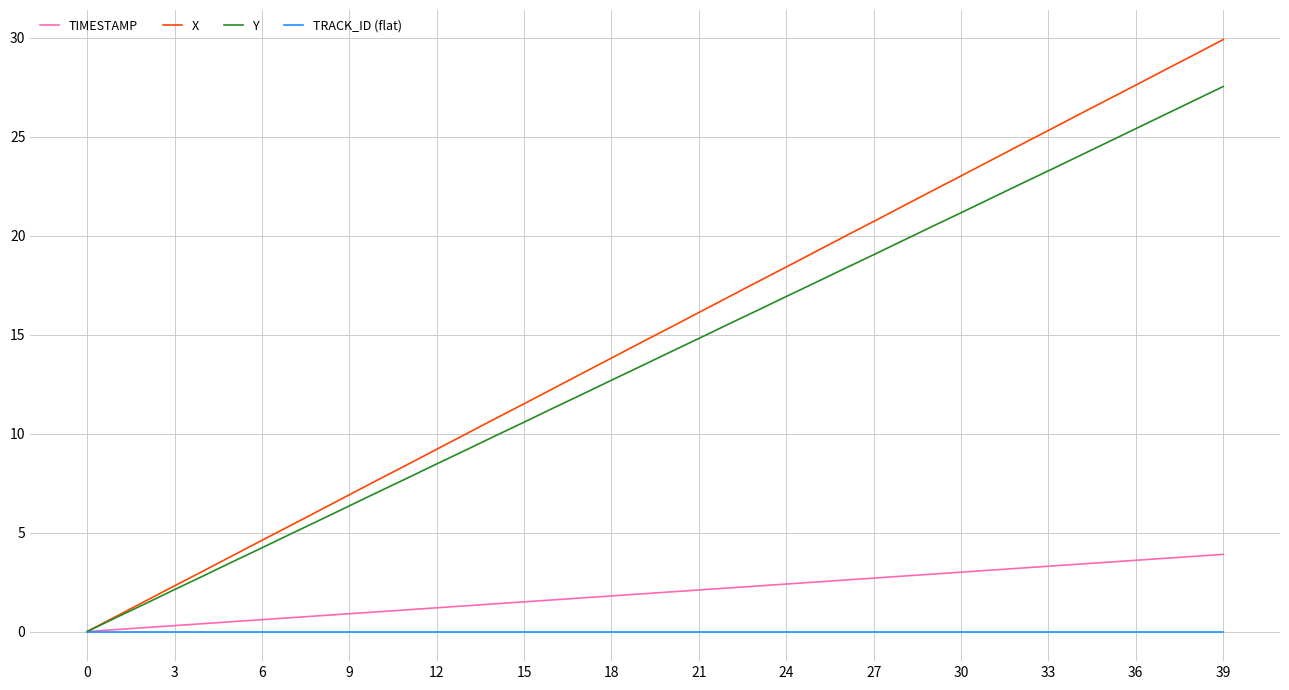

Which series has the largest range (max minus min)?

X